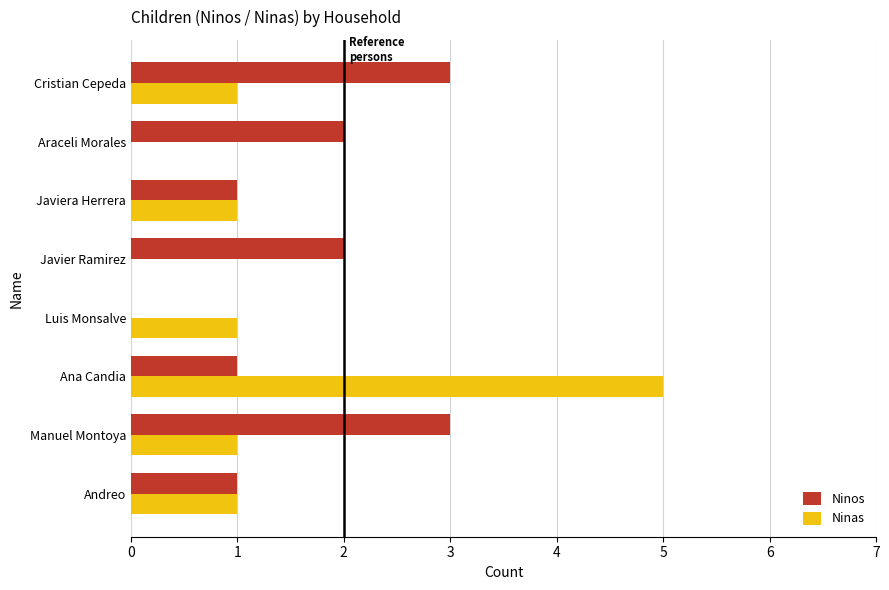

What is the maximum value for Ninos?

3